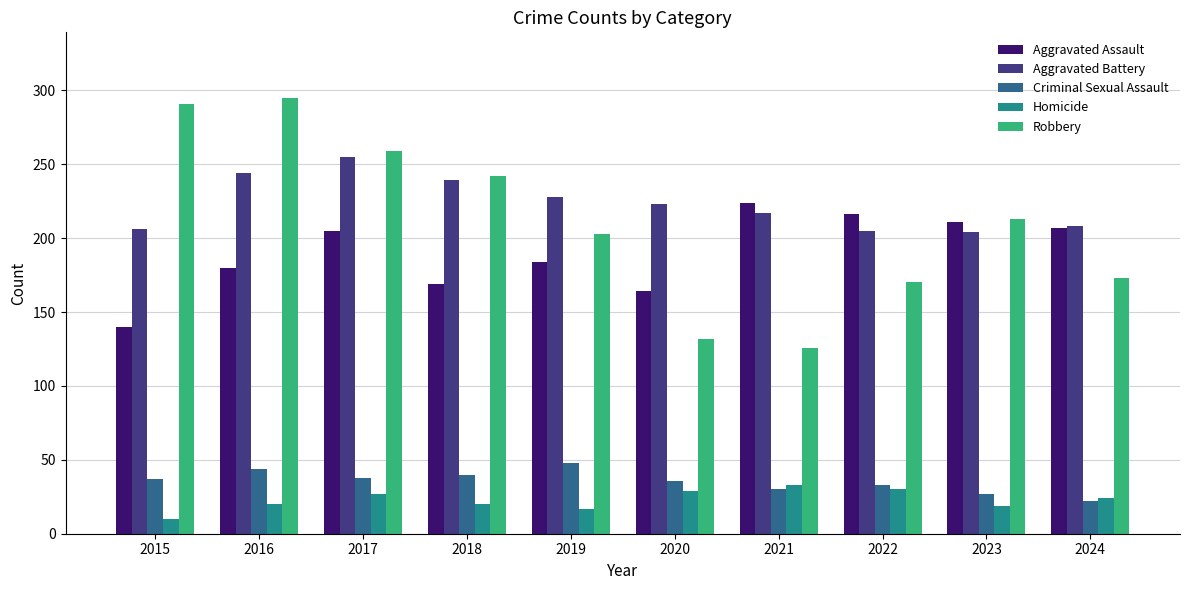

The Homicide series shows 48 at 2020. True or false?

False